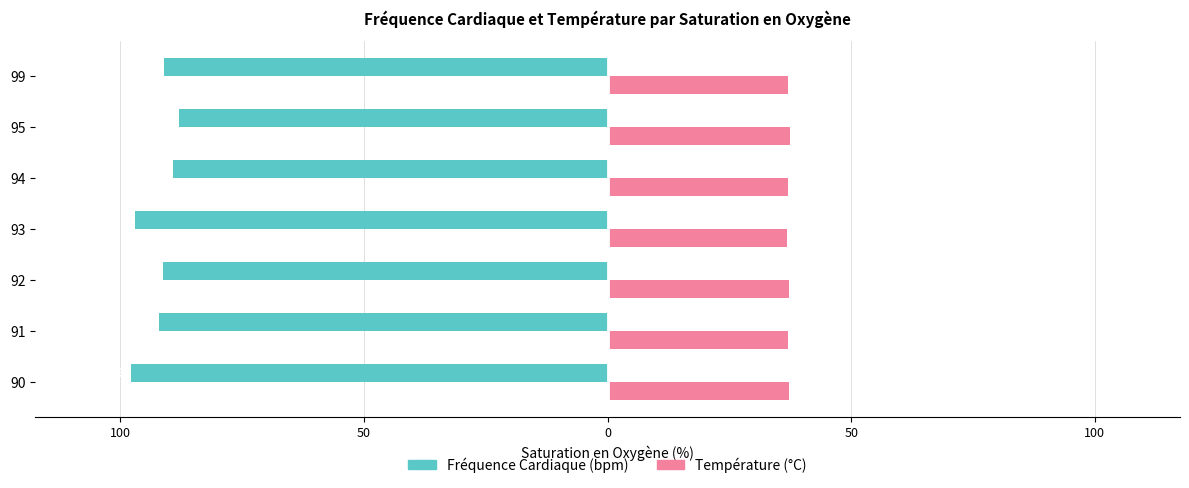

What are all the series names shown in the legend?

Fréquence Cardiaque (bpm), Température (°C)